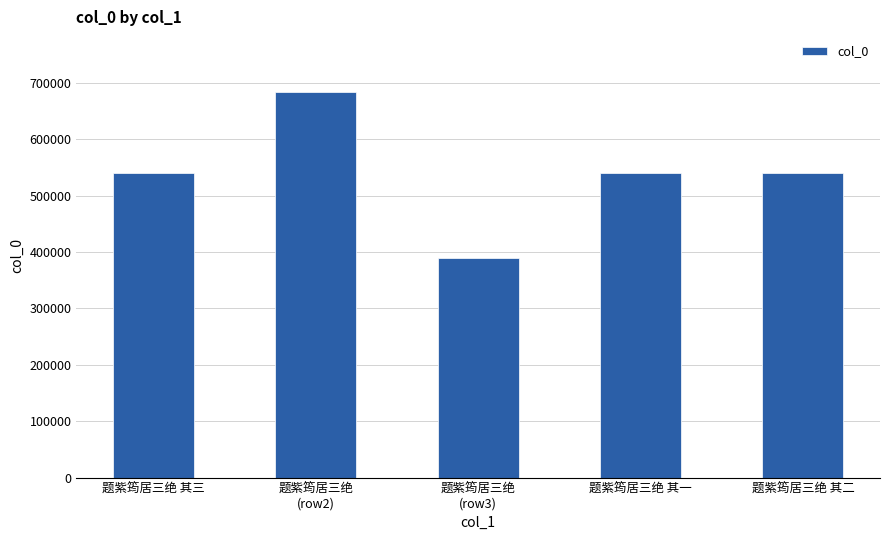

At which category does the chart reach its peak across all series?

题紫筠居三绝
(row2)